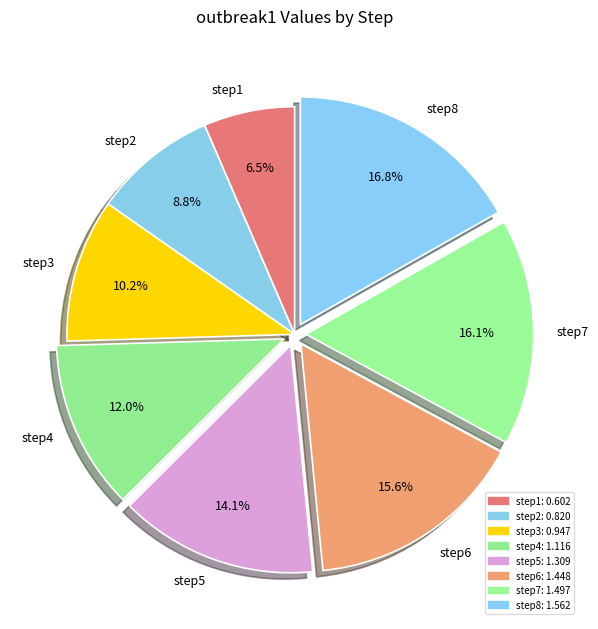

Approximately how many times larger is the value at step6 compared to step4?

1.3